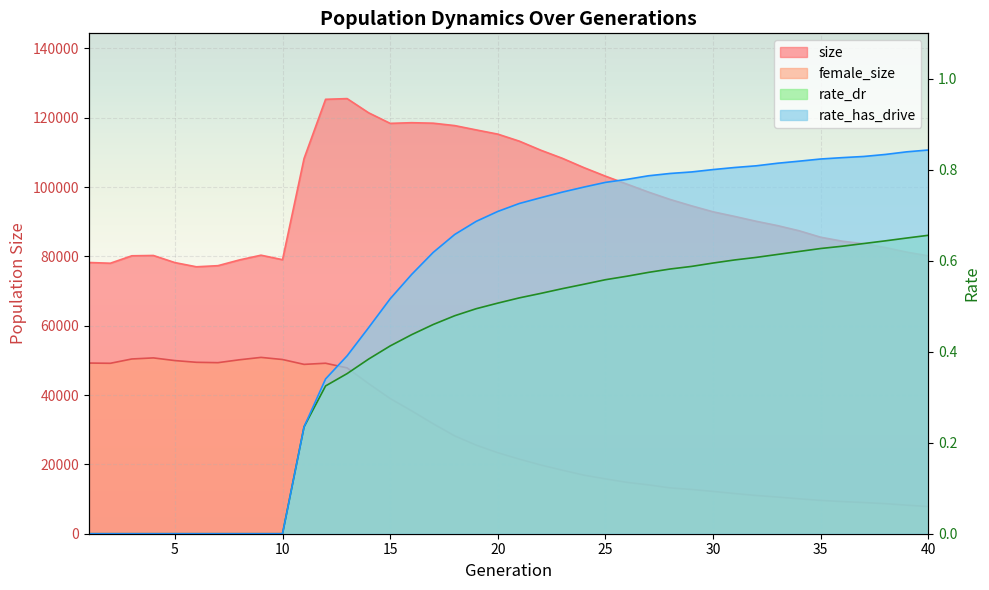

Where does the female_size series first go above 23373?

1